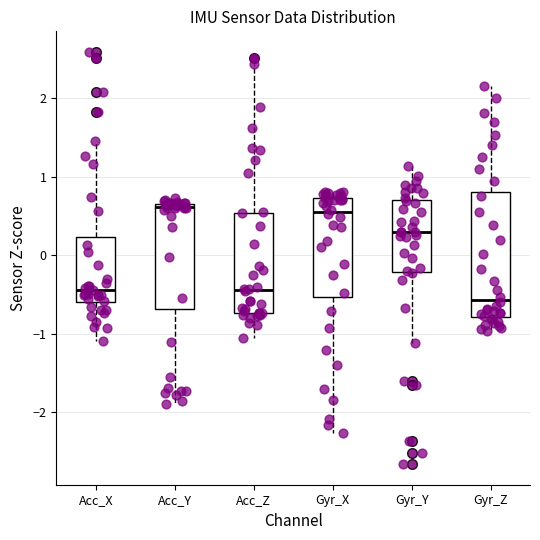

Reading left to right, read every box against the y-axis: the position of its median line, the range the box covers, and the ends of its whiskers. The values are not printed on the chart, so give them approximately, as read against the axis.

Acc_X: median -0.4, box -0.6 to 0.2, whiskers -1.1 to 1.5
Acc_Y: median 0.6, box -0.7 to 0.7, whiskers -1.9 to 0.7 (just above the box's upper edge)
Acc_Z: median -0.4, box -0.7 to 0.5, whiskers -1.1 to 2.4
Gyr_X: median 0.6, box -0.5 to 0.7, whiskers -2.3 to 0.8
Gyr_Y: median 0.3, box -0.2 to 0.7, whiskers -1.1 to 1.1
Gyr_Z: median -0.6, box -0.8 to 0.8, whiskers -1.0 to 2.2